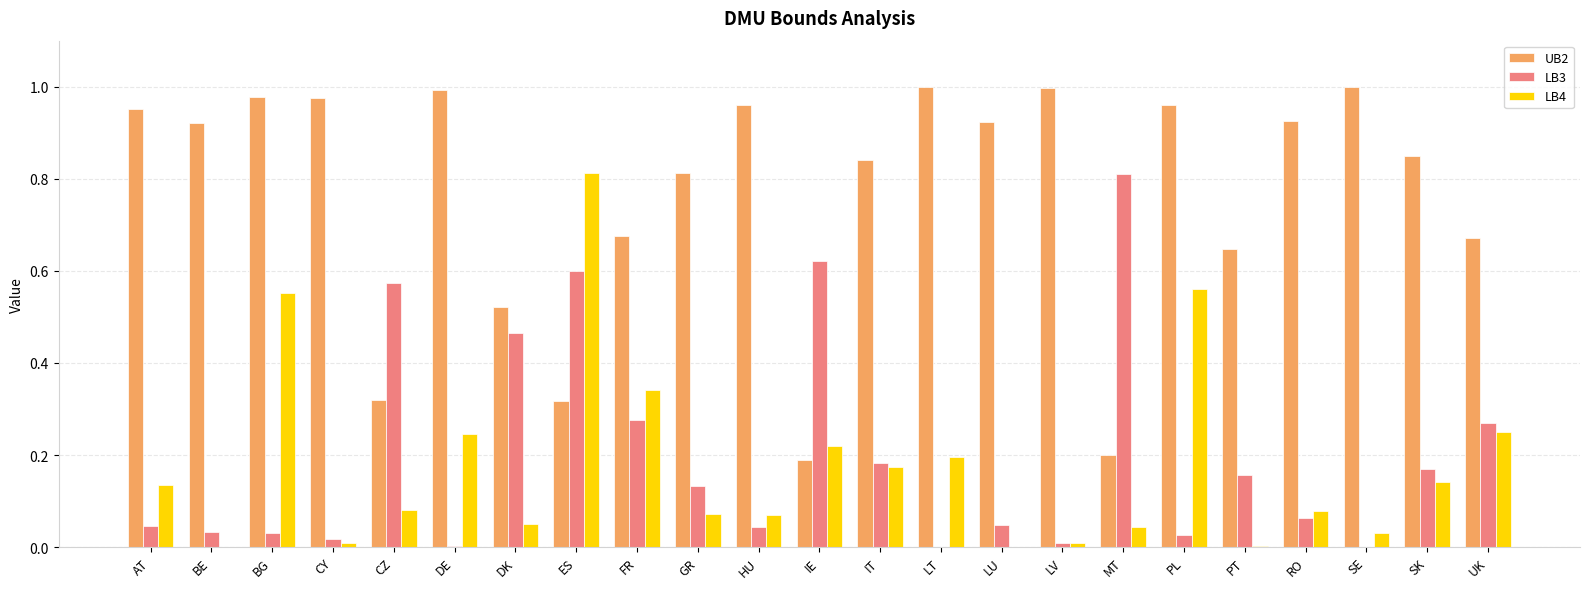

At which category is the sum across all series the highest?

ES